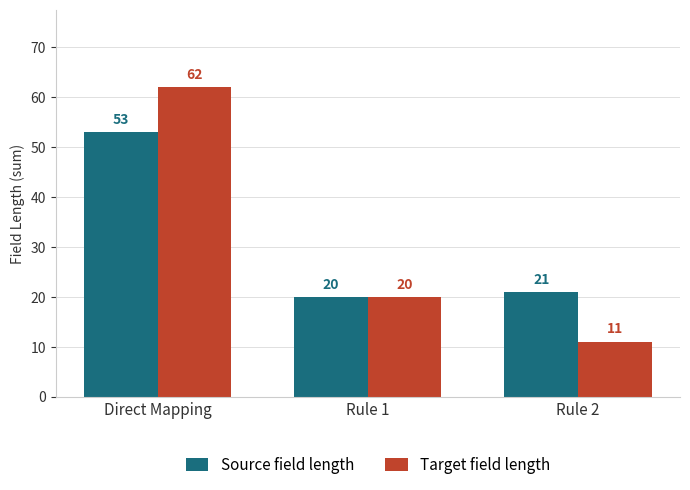

Reading left to right, list all the values displayed in this chart.

Source field length: Direct Mapping=53	Rule 1=20	Rule 2=21
Target field length: Direct Mapping=62	Rule 1=20	Rule 2=11